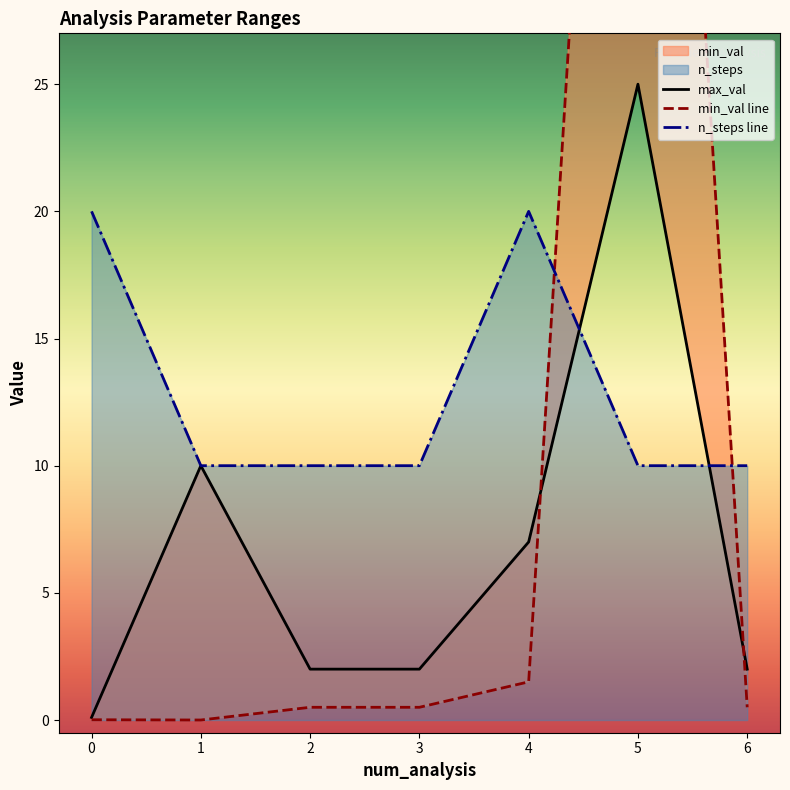

True or false: n_steps line and max_val intersect in this chart.

True